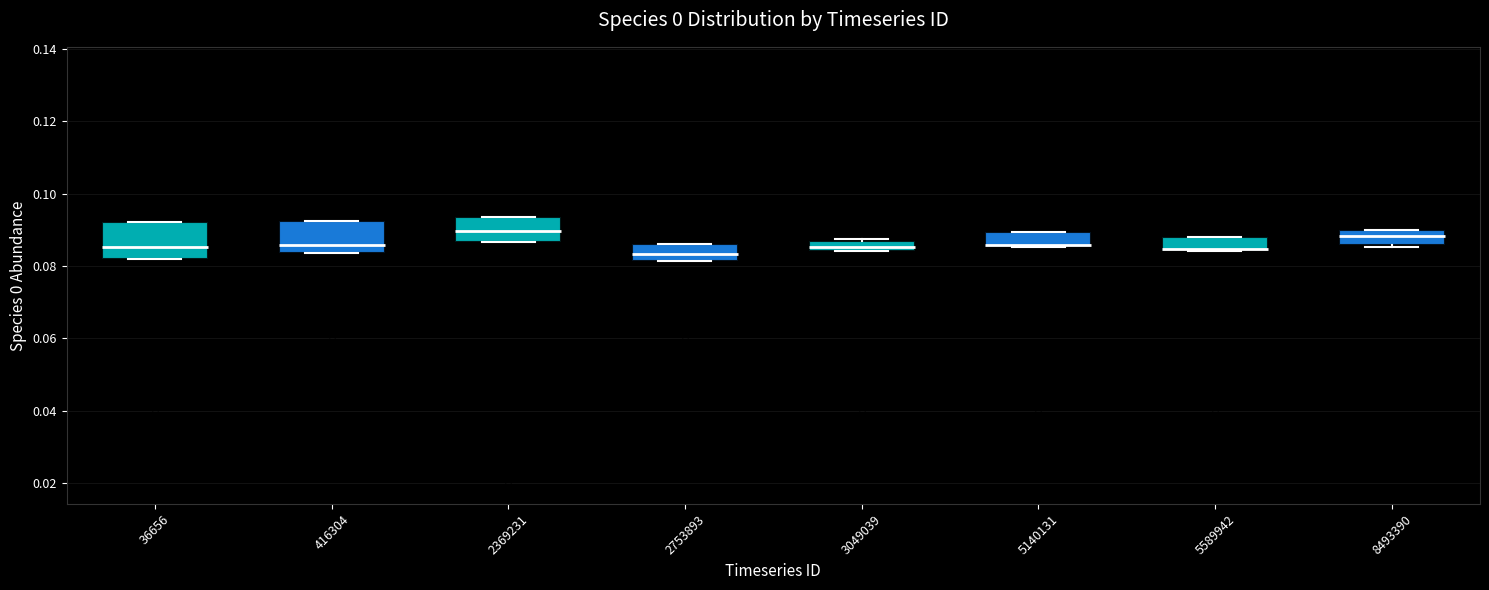

Where does the median line of the box at x = 8493390 sit on the y-axis? The values are not printed on the chart, so give them approximately, as read against the axis.

0.088